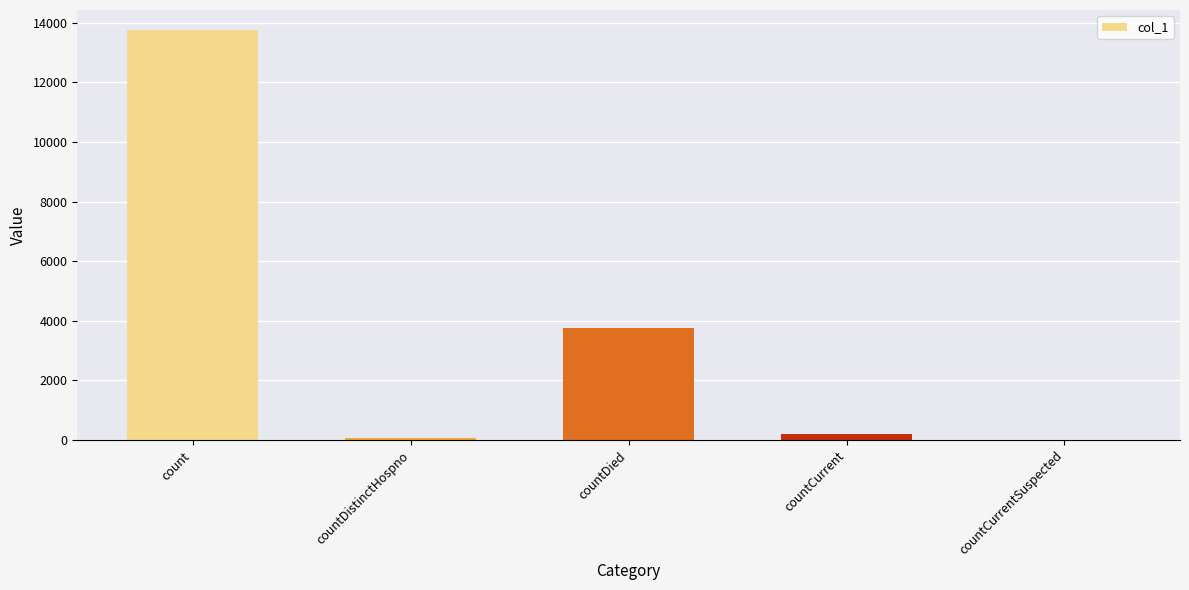

What is the maximum value shown in the chart?

13742